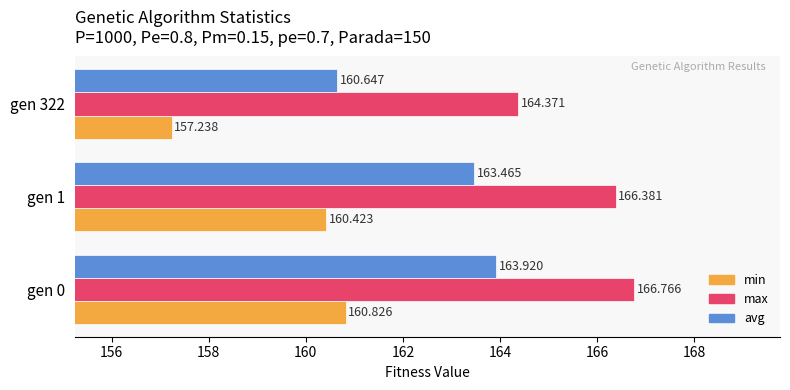

What is the sum of all max values?

497.5